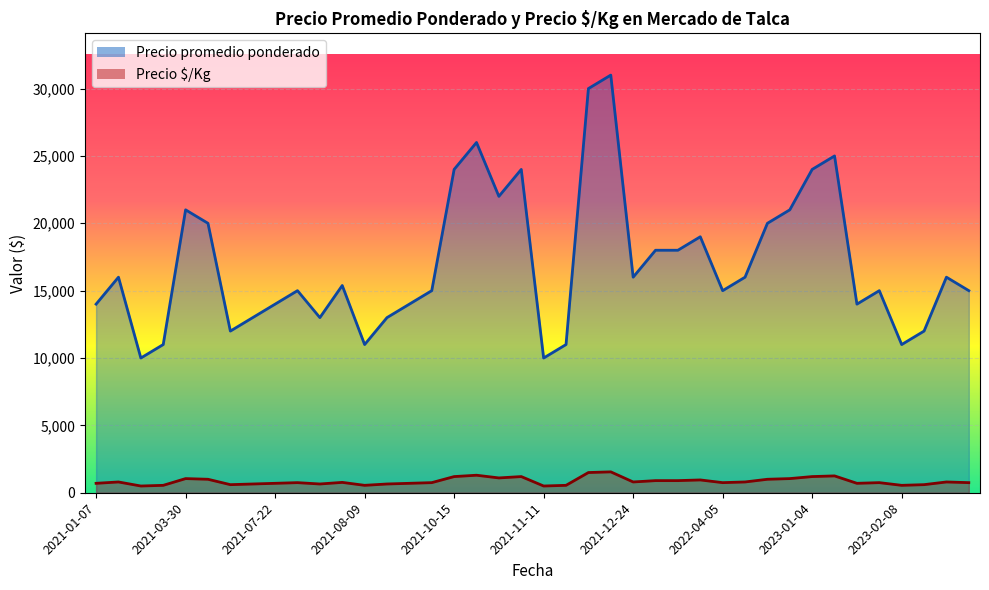

Reading left to right, transcribe all the data shown in this chart.

Precio promedio ponderado: 14000	16000	10000	11000	21000	20000	12000	13000	14000	15000	13000	15383	11000	13000	14000	15000	24000	26000	22000	24000	10000	11000	30000	31000	16000	18000	18000	19000	15000	16000	20000	21000	24000	25000	14000	15000	11000	12000	16000	15000
Precio $/Kg: 700	800	500	550	1050	1000	600	650	700	750	650	769	550	650	700	750	1200	1300	1100	1200	500	550	1500	1550	800	900	900	950	750	800	1000	1050	1200	1250	700	750	550	600	800	750